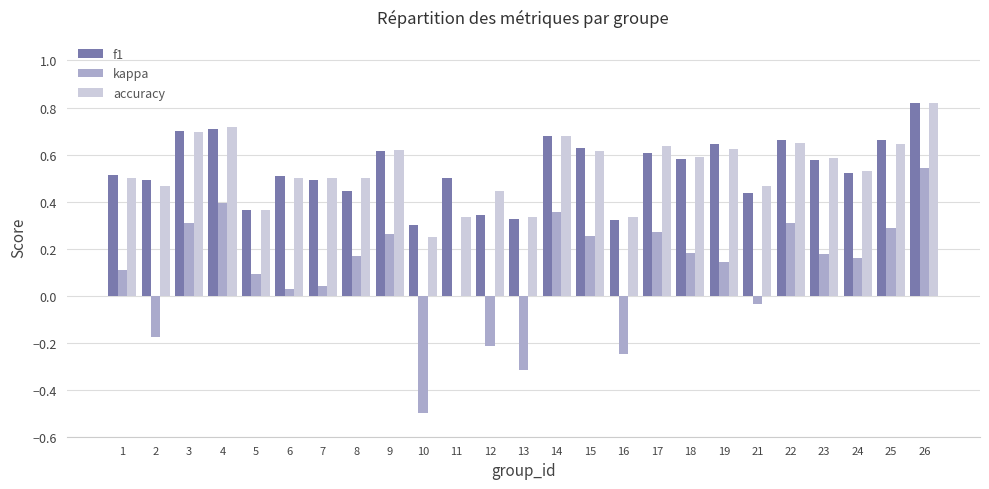

What is the sum of all f1 values?

13.5